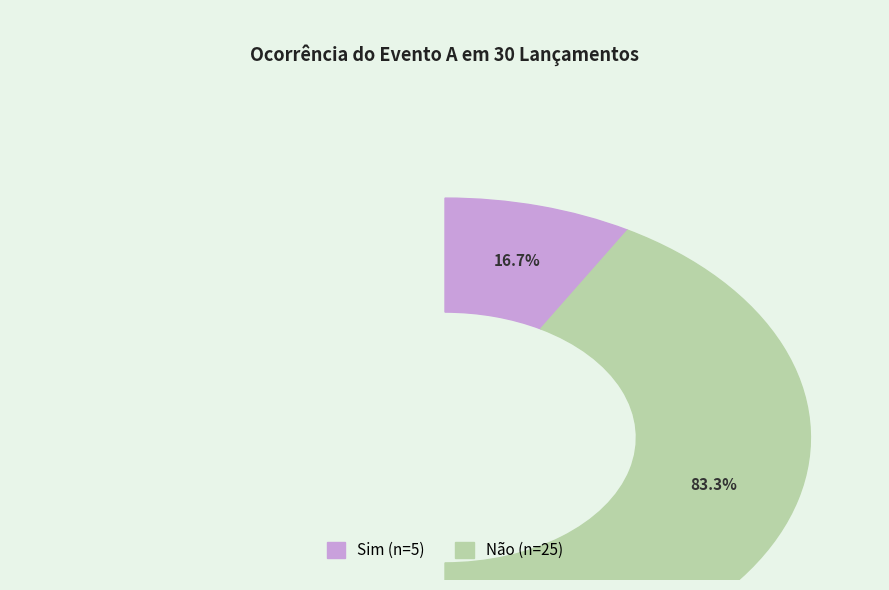

How many slices are in this pie chart?

2